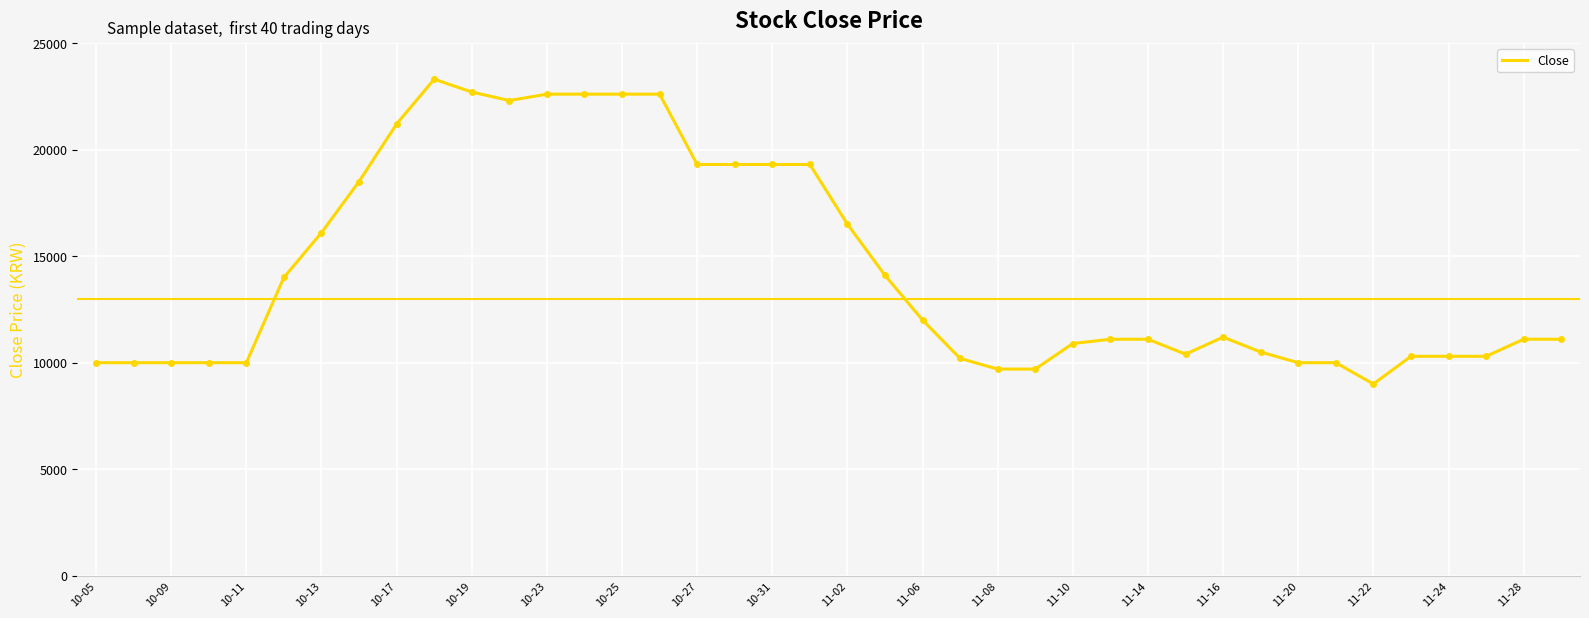

What is the minimum value shown in the chart?

9000